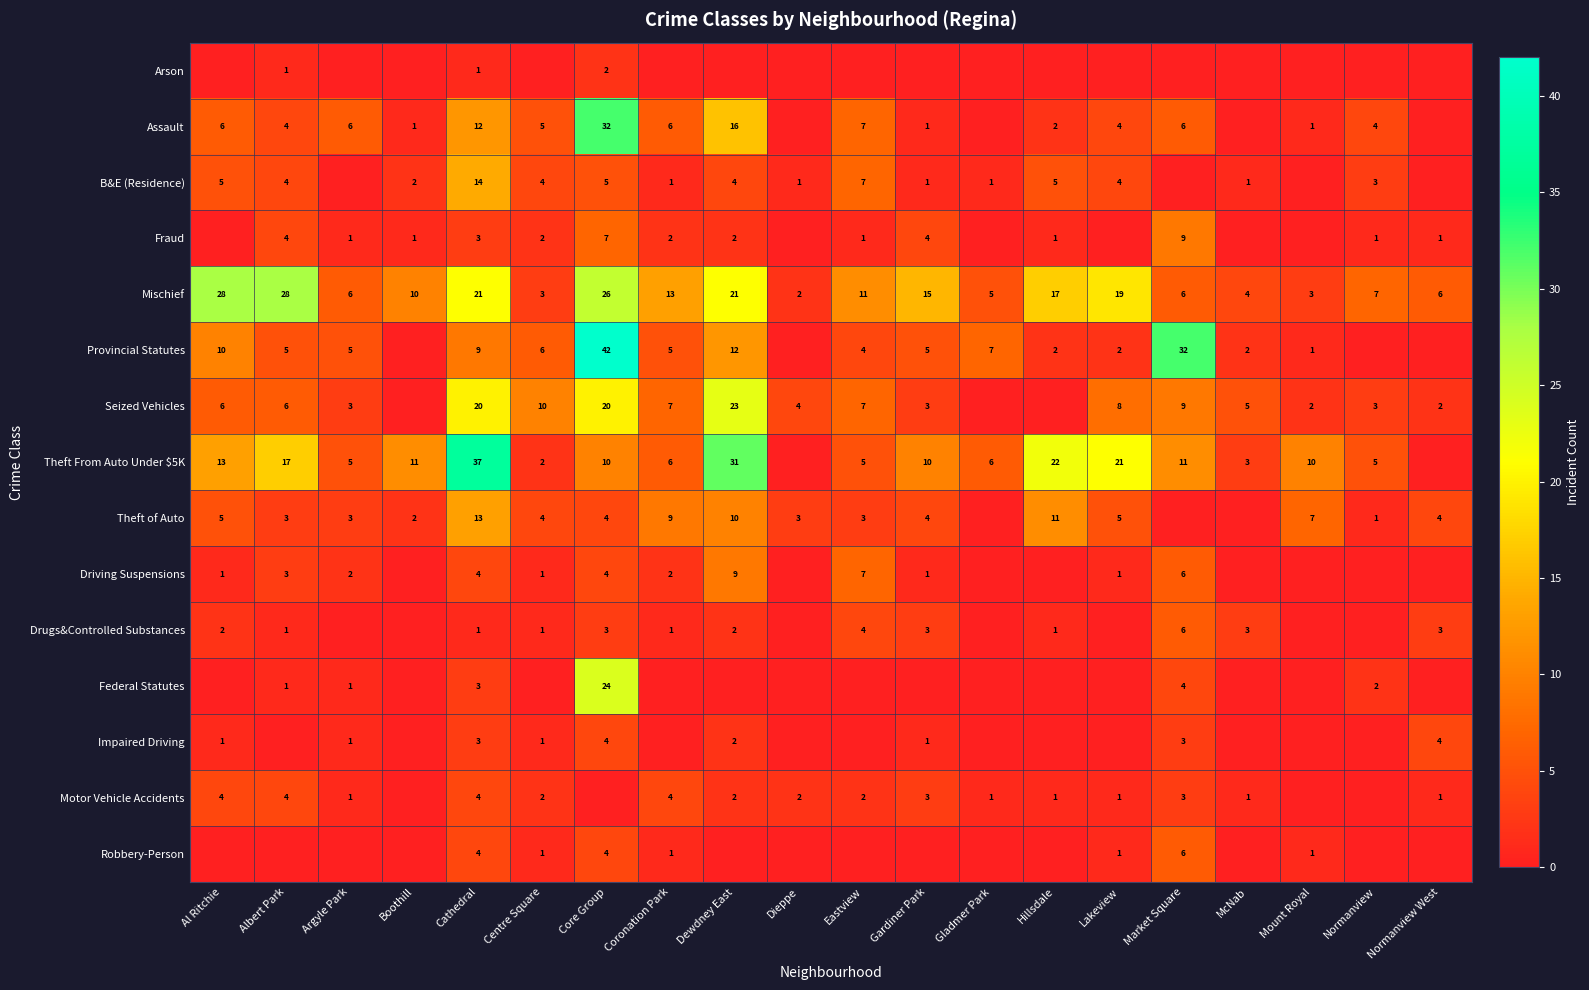

What is the spread (max minus min) of values at Cathedral?

36